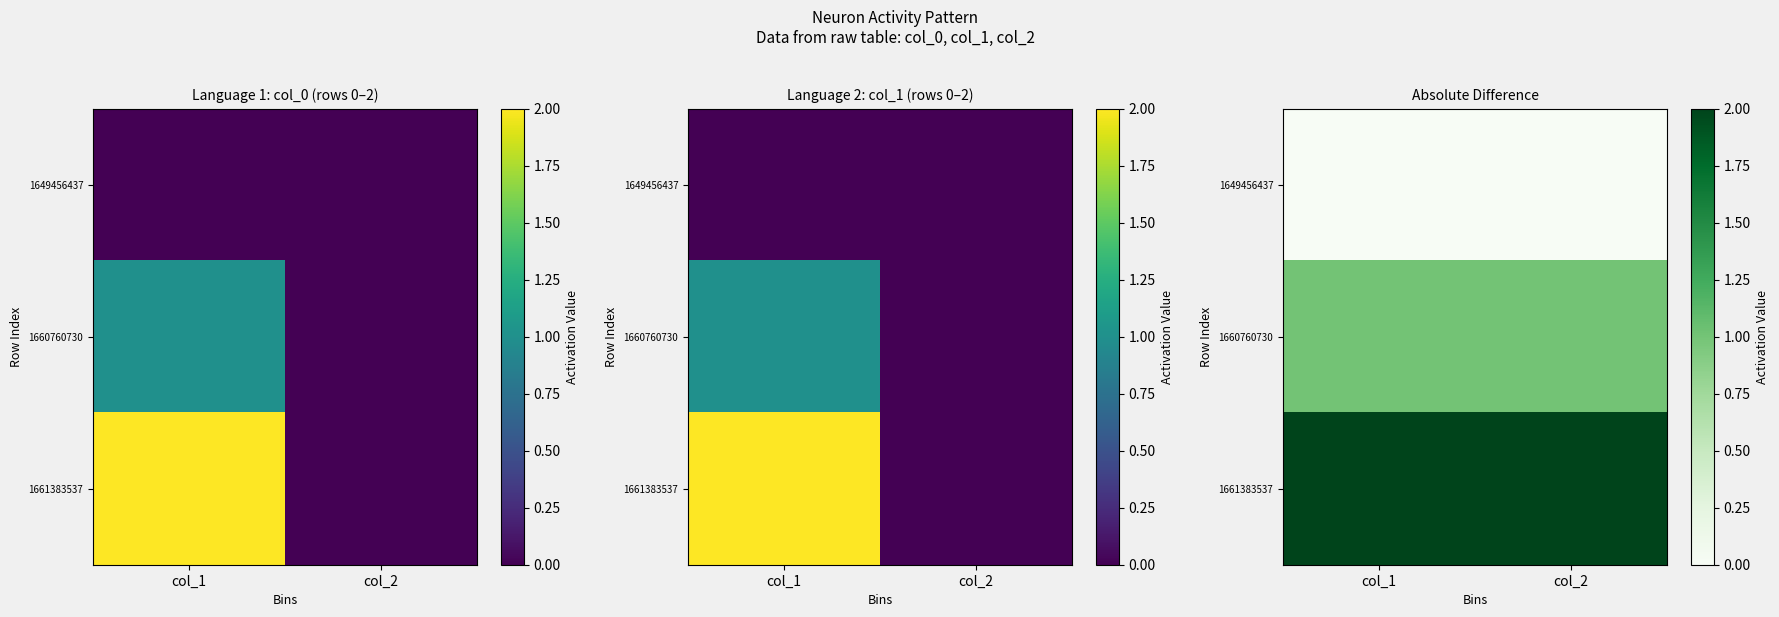

At how many categories does at least one series exceed 0?

2